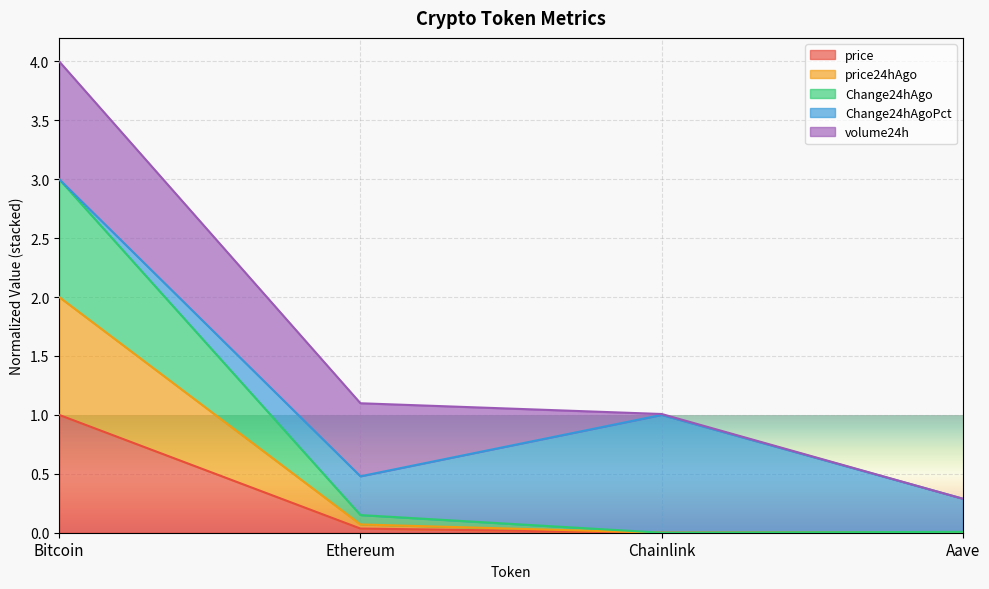

True or false: price has a value of 0.5 at Bitcoin.

False